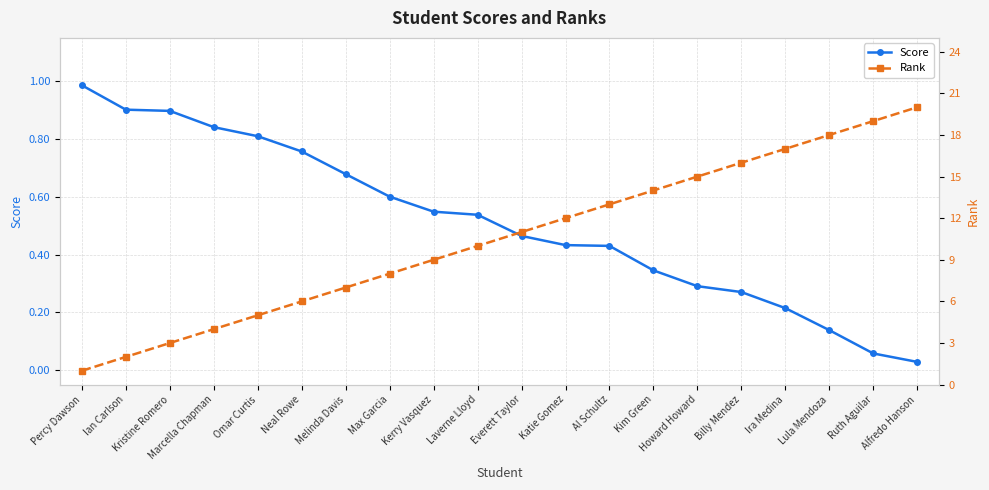

Reading right to left, transcribe all the data shown in this chart.

Score: Alfredo Hanson=0.0	Ruth Aguilar=0.1	Lula Mendoza=0.1	Ira Medina=0.2	Billy Mendez=0.3	Howard Howard=0.3	Kim Green=0.3	Al Schultz=0.4	Katie Gomez=0.4	Everett Taylor=0.5	Laverne Lloyd=0.5	Kerry Vasquez=0.5	Max Garcia=0.6	Melinda Davis=0.7	Neal Rowe=0.8	Omar Curtis=0.8	Marcella Chapman=0.8	Kristine Romero=0.9	Ian Carlson=0.9	Percy Dawson=1.0
Rank: Alfredo Hanson=20.0	Ruth Aguilar=19.0	Lula Mendoza=18.0	Ira Medina=17.0	Billy Mendez=16.0	Howard Howard=15.0	Kim Green=14.0	Al Schultz=13.0	Katie Gomez=12.0	Everett Taylor=11.0	Laverne Lloyd=10.0	Kerry Vasquez=9.0	Max Garcia=8.0	Melinda Davis=7.0	Neal Rowe=6.0	Omar Curtis=5.0	Marcella Chapman=4.0	Kristine Romero=3.0	Ian Carlson=2.0	Percy Dawson=1.0